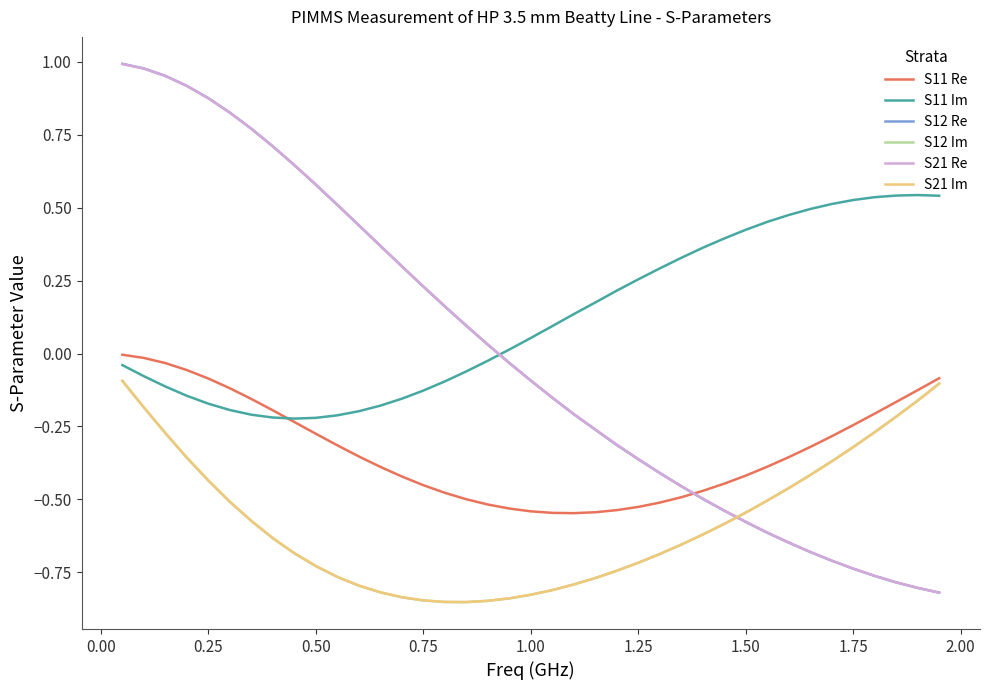

What are all the series names shown in the legend?

S11 Re, S11 Im, S12 Re, S12 Im, S21 Re, S21 Im